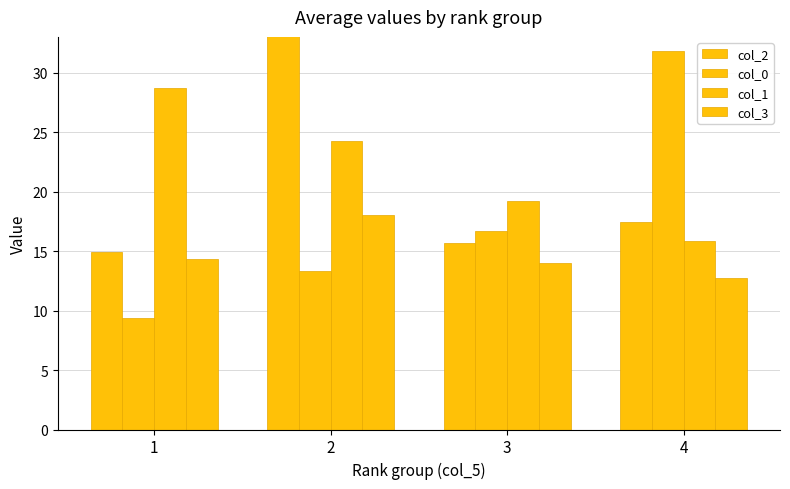

What is the minimum value shown in the chart?

9.3